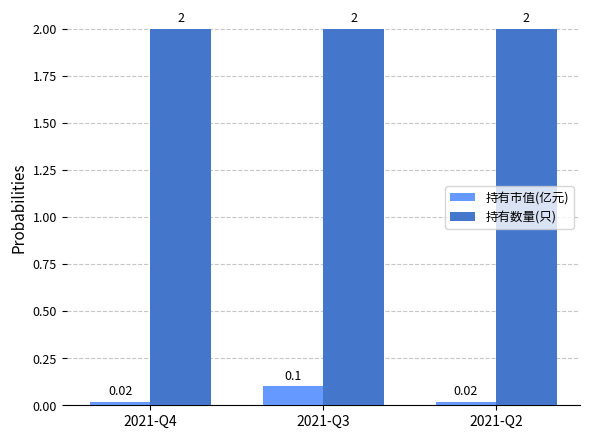

What is the greatest value displayed?

2.0